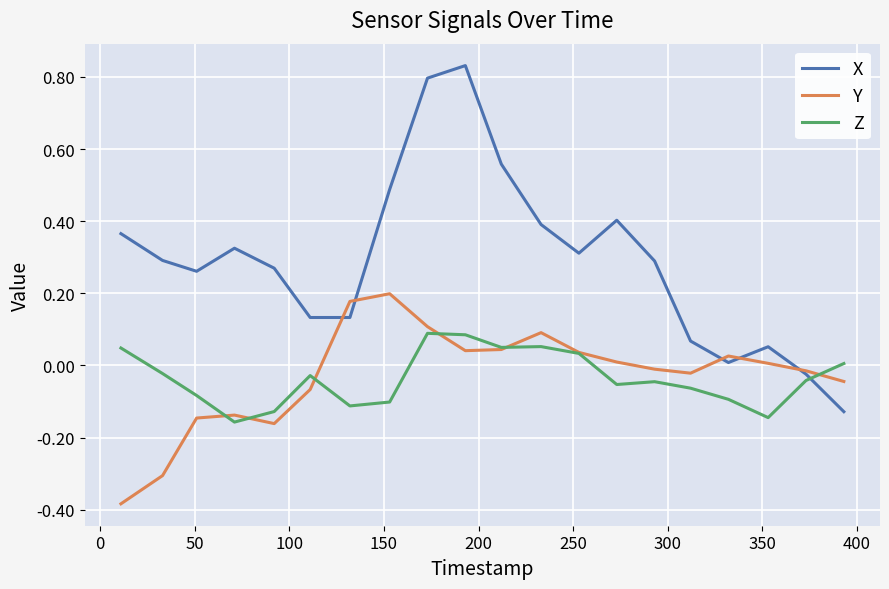

Which series has the largest range (max minus min)?

X